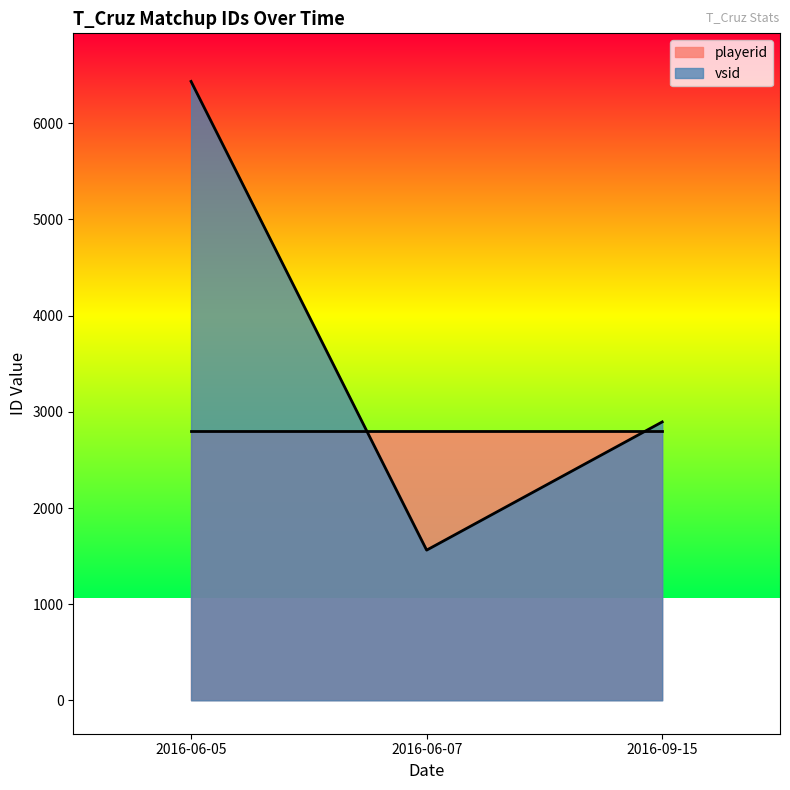

Where does the data first go above 2895?

2016-06-05